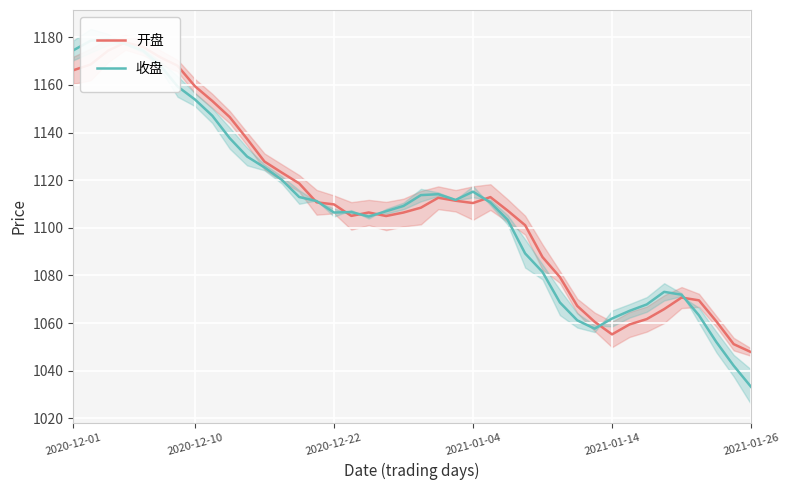

Reading left to right, transcribe all the data shown in this chart.

开盘: 1166.2	1168.6	1174.4	1177.9	1176.1	1171.7	1168.1	1159.5	1153.3	1146.5	1137.4	1127.8	1123.2	1118.6	1110.7	1109.8	1105.0	1106.4	1104.9	1106.4	1108.5	1112.6	1111.4	1110.4	1112.9	1107.2	1101.1	1087.7	1079.3	1067.2	1060.5	1055.2	1059.4	1061.7	1065.8	1070.7	1069.5	1060.7	1051.1	1047.8
收盘: 1174.5	1178.6	1179.1	1177.2	1174.5	1168.3	1159.4	1153.9	1147.1	1137.7	1129.9	1125.4	1120.1	1112.9	1111.3	1106.4	1106.6	1104.7	1107.0	1109.2	1113.7	1114.1	1111.7	1115.2	1110.6	1103.3	1089.2	1081.4	1068.6	1061.1	1057.6	1061.9	1065.1	1067.8	1073.1	1071.9	1063.2	1052.0	1042.1	1033.2